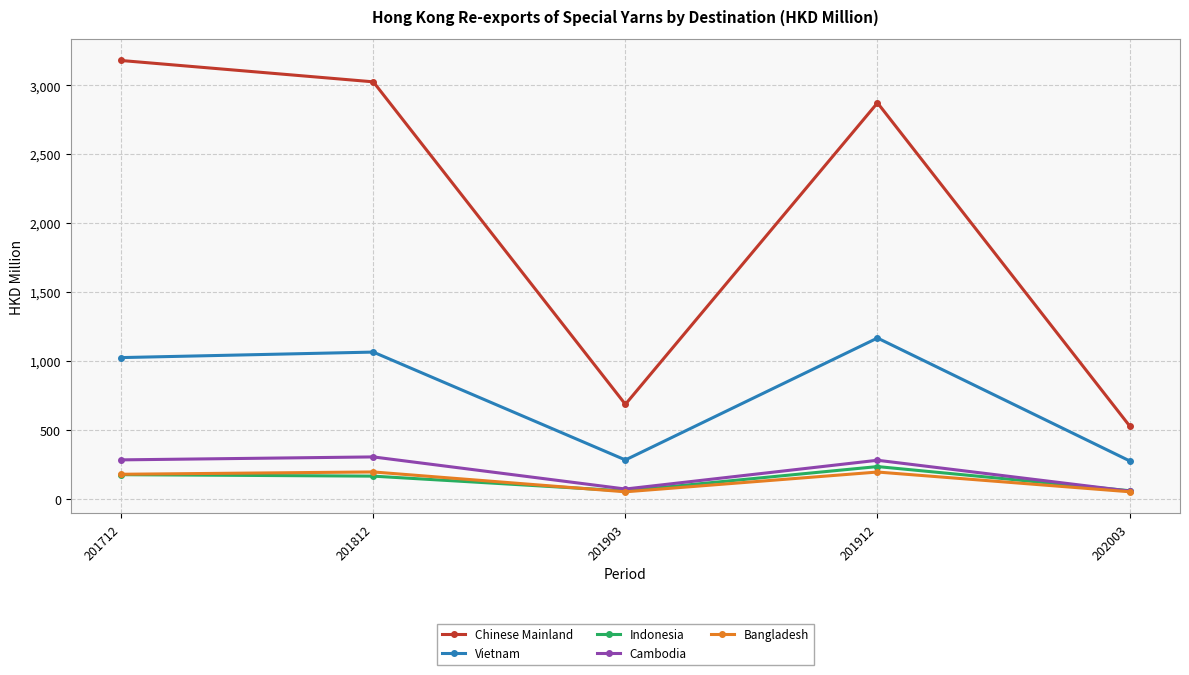

How many interior local valleys does the Bangladesh series have?

1